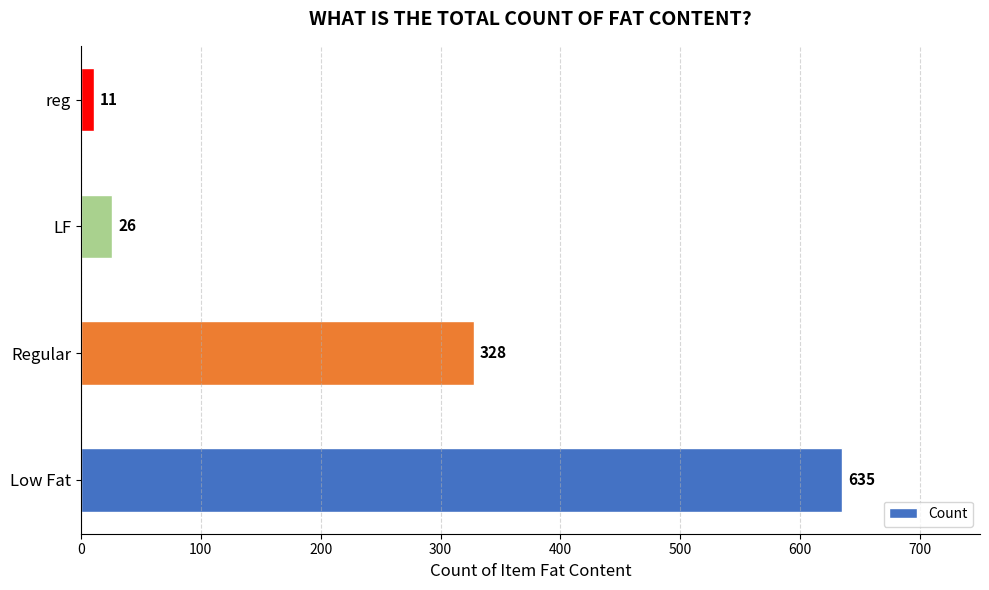

Are the bars horizontal?

Yes